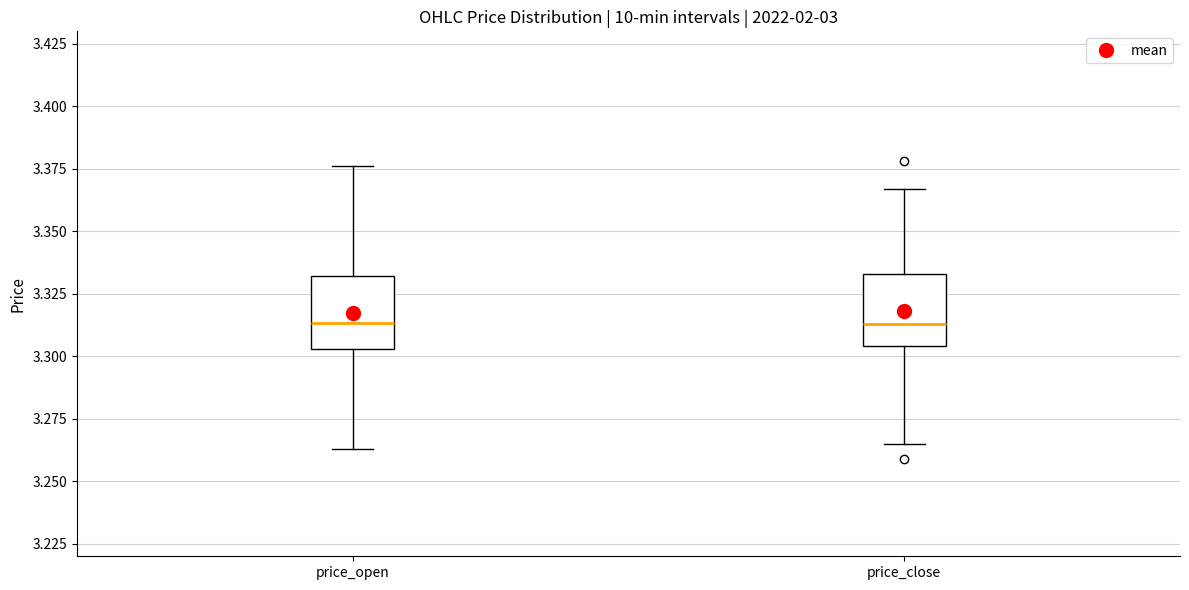

Reading left to right, transcribe this box plot: for each box, give where its median line is, the range the box spans, and where its two whiskers end, as read against the y-axis. The values are not printed on the chart, so give them approximately, as read against the axis.

price_open: median 3.315, box 3.305 to 3.330, whiskers 3.265 to 3.375
price_close: median 3.315, box 3.305 to 3.335, whiskers 3.265 to 3.365